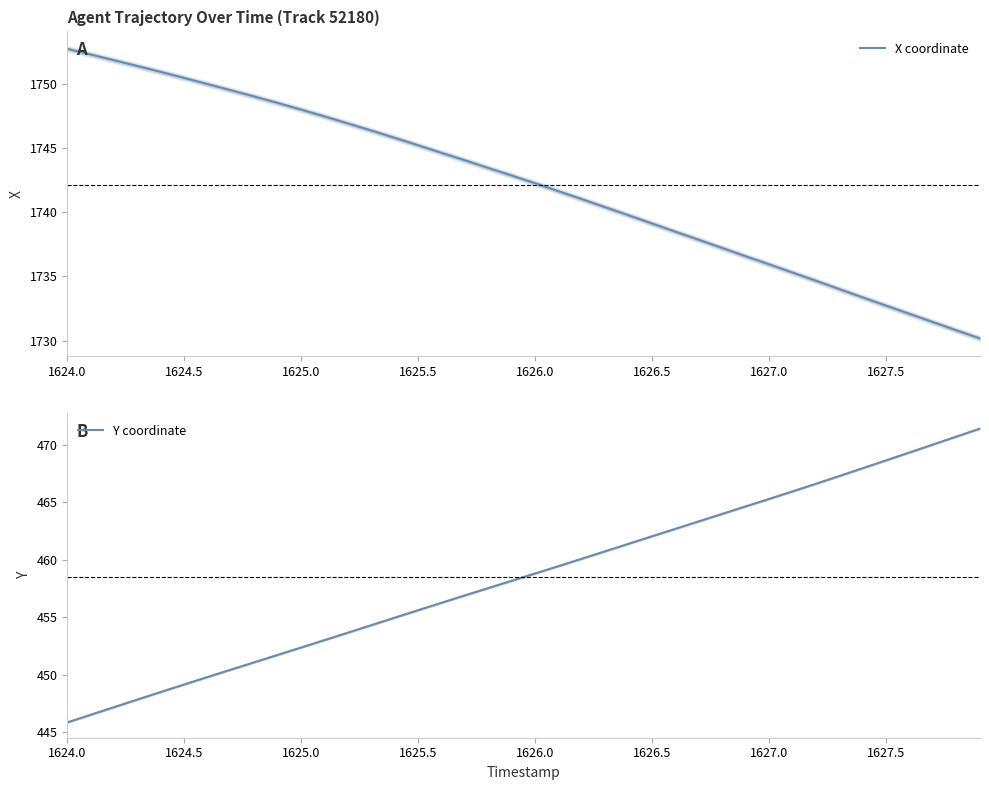

At which label does X coordinate first exceed 1742?

1624.0